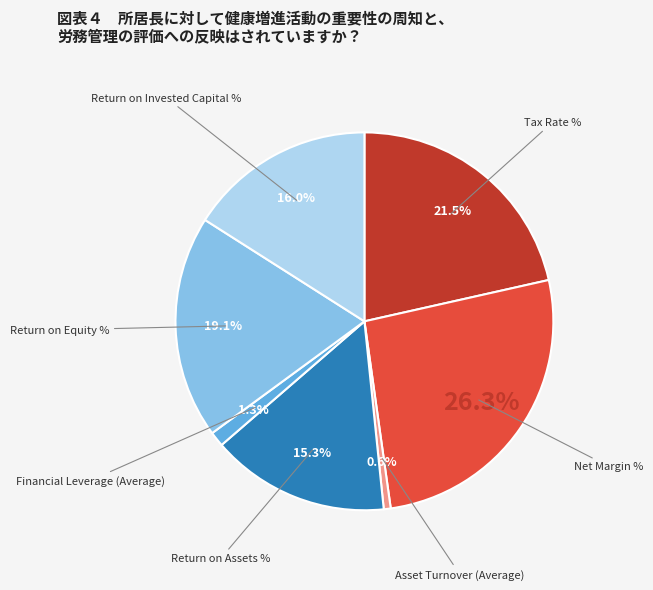

Does any single category account for the majority?

No